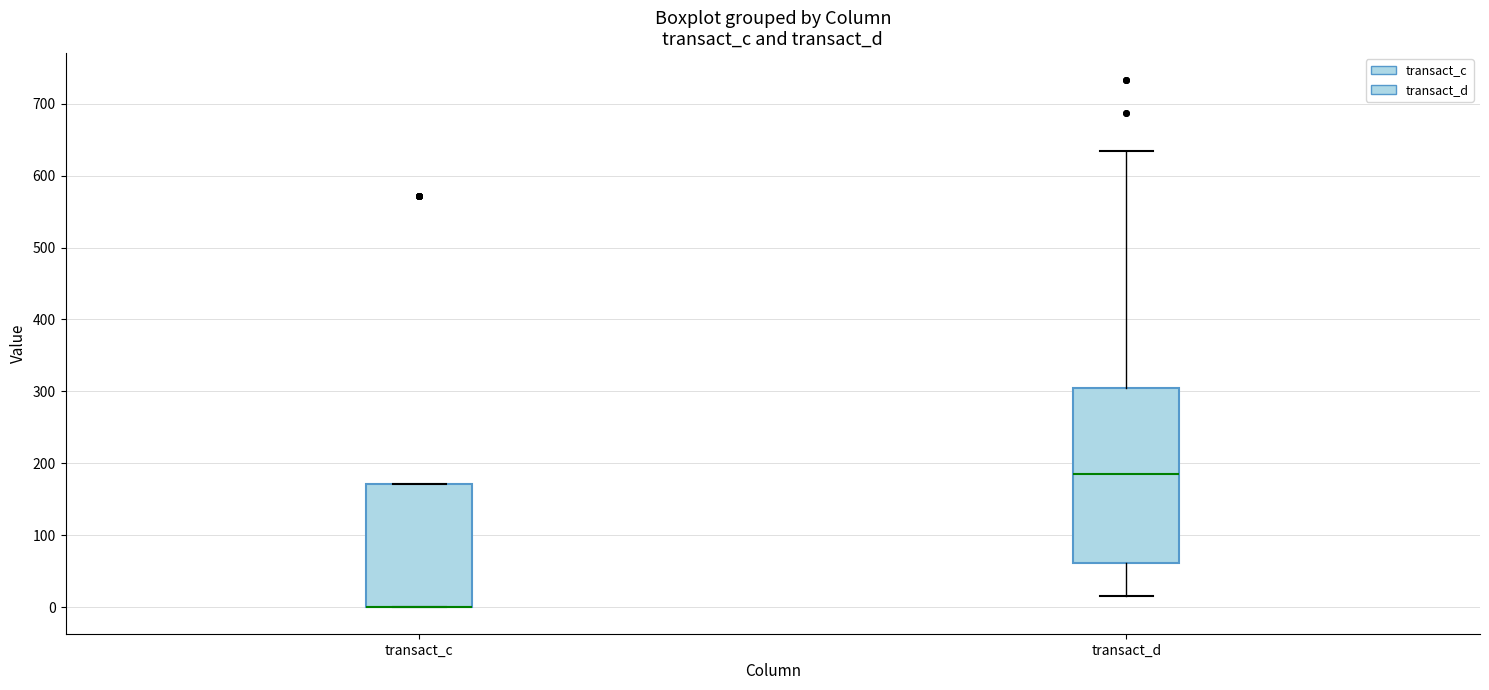

Reading left to right, transcribe this box plot: for each box, give where its median line is, the range the box spans, and where its two whiskers end, as read against the y-axis. The values are not printed on the chart, so give them approximately, as read against the axis.

transact_c: median 0 (drawn on the box's lower edge), box 0 to 170, whiskers 0 to 170
transact_d: median 190, box 60 to 310, whiskers 20 to 630